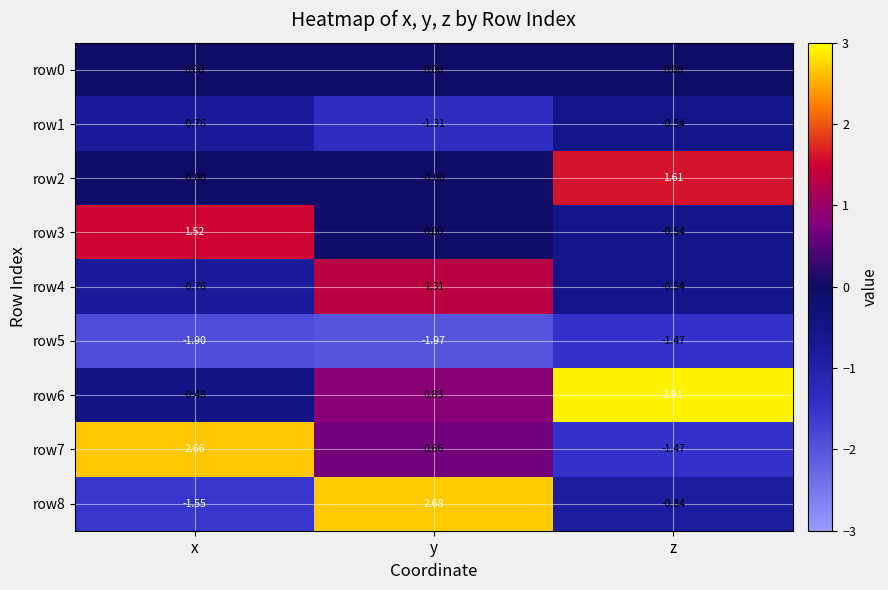

At which category is the sum across all series the highest?

y